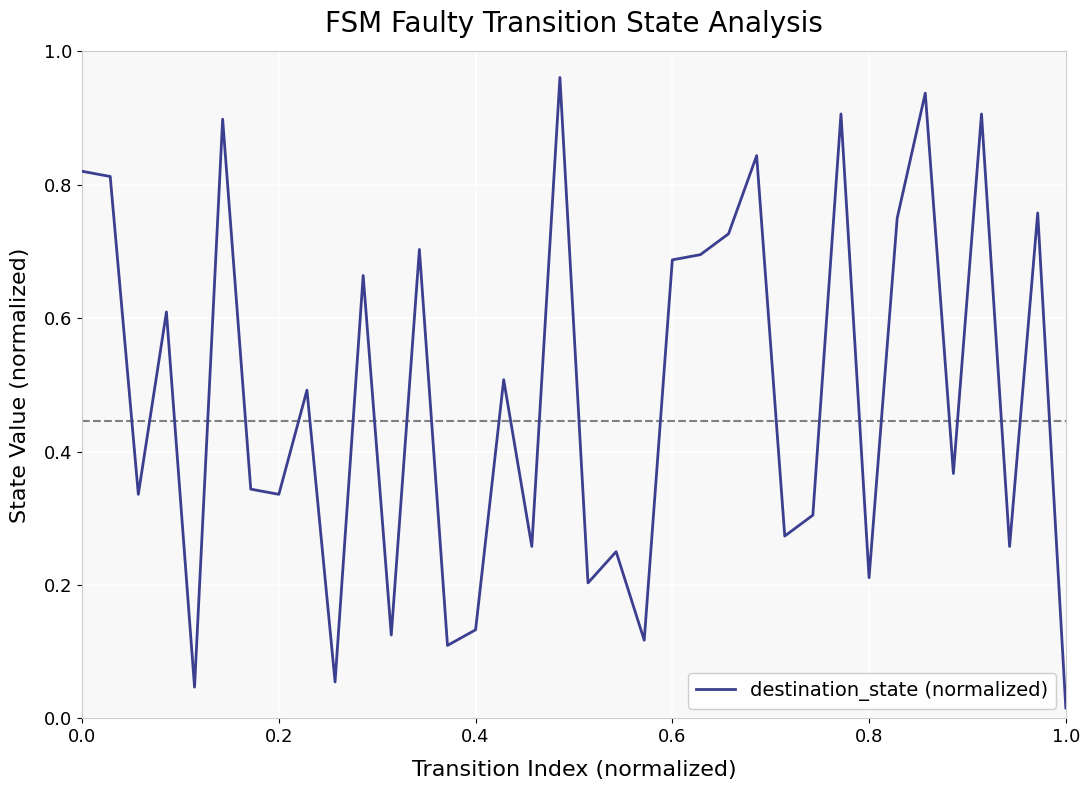

Is this an area chart (filled region under the line)?

No